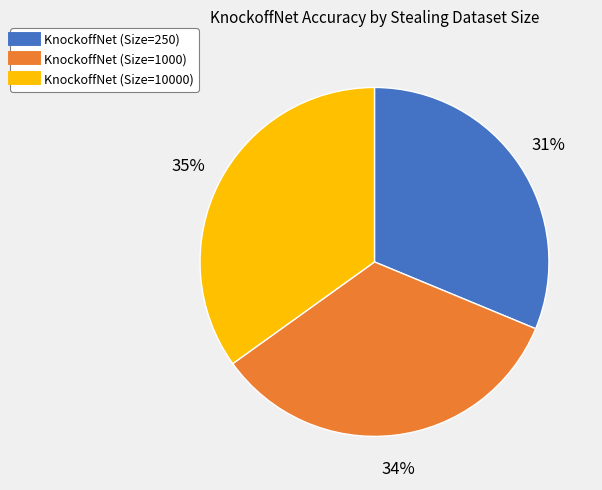

Does any single category account for the majority?

No